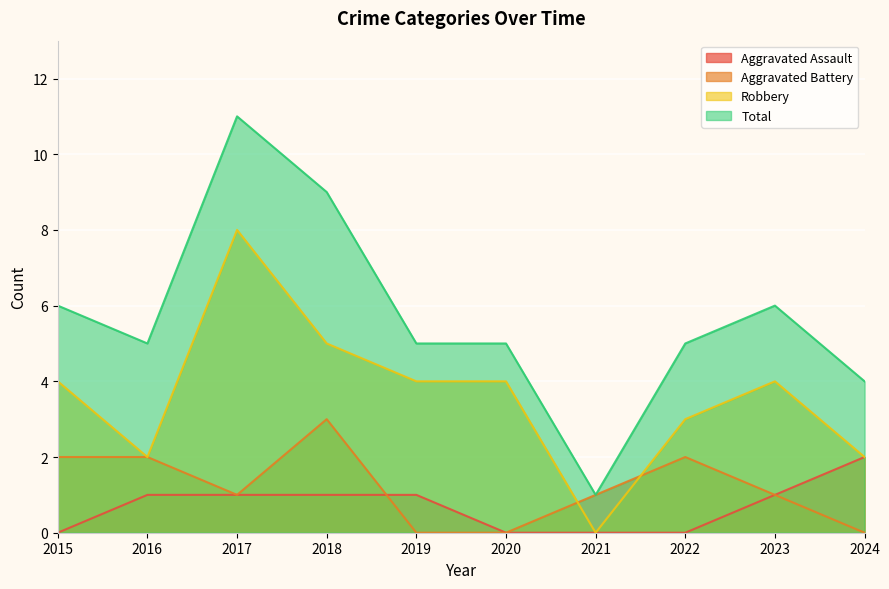

What is the value of the Total point at the 6th from the left?

5